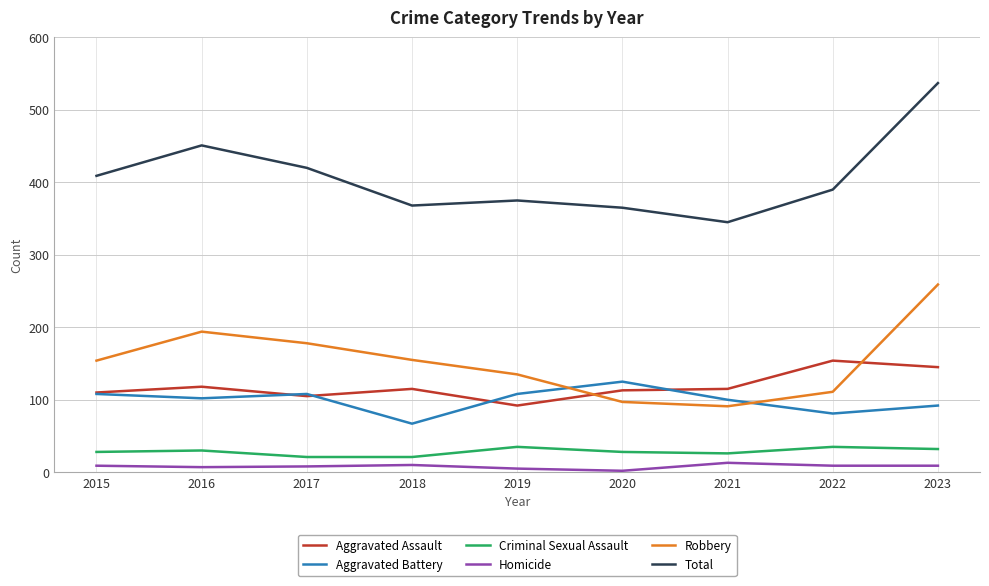

At which label is Total closest to 441?

2016